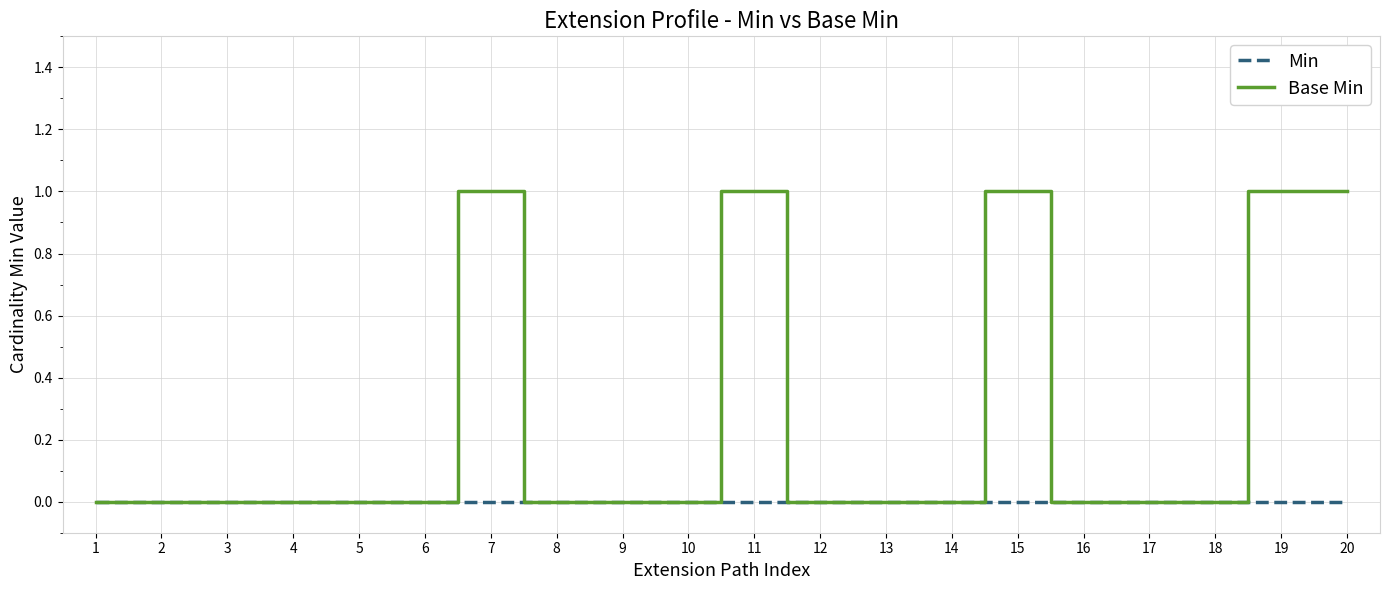

The Base Min series shows 1 at 17. True or false?

False